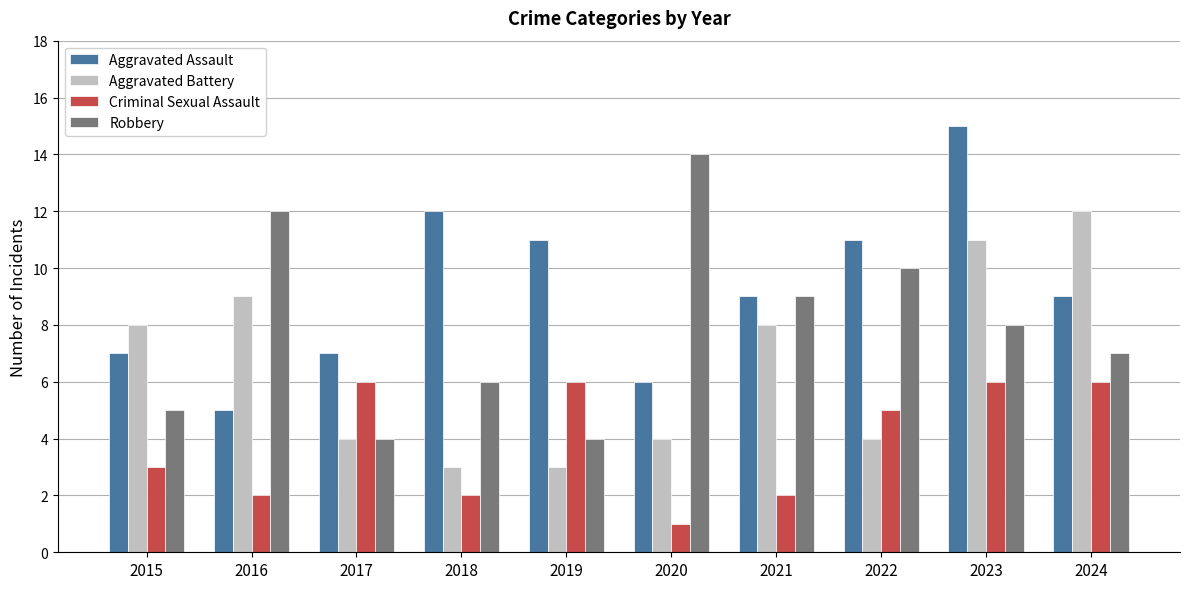

Which series has the largest total across all categories?

Aggravated Assault